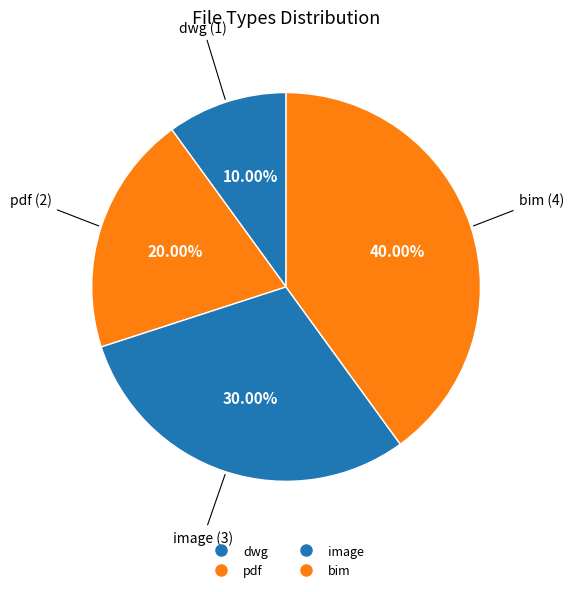

What is the ratio of the value at dwg to the value at bim?

0.2